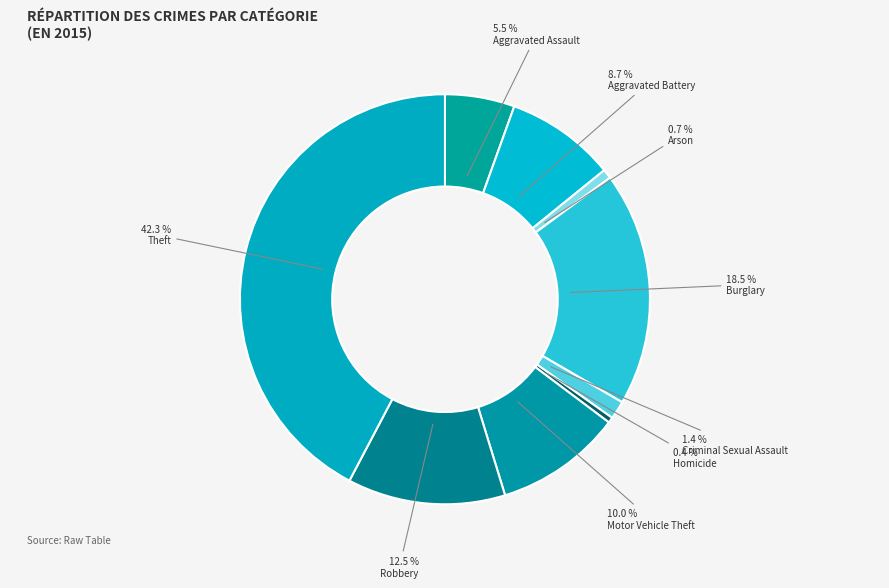

Does any single category account for the majority?

No